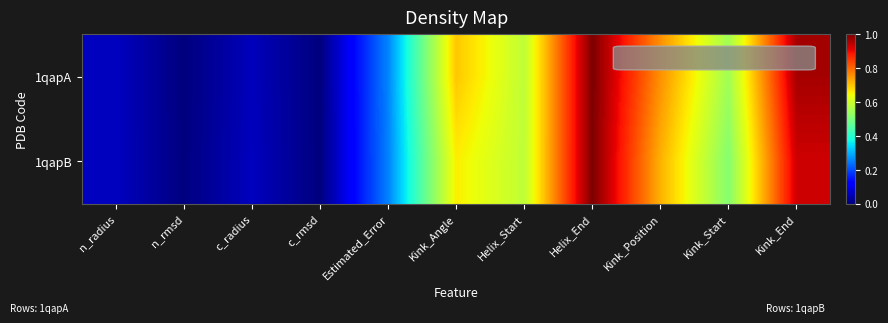

At which category is the sum across all series the highest?

Helix_End